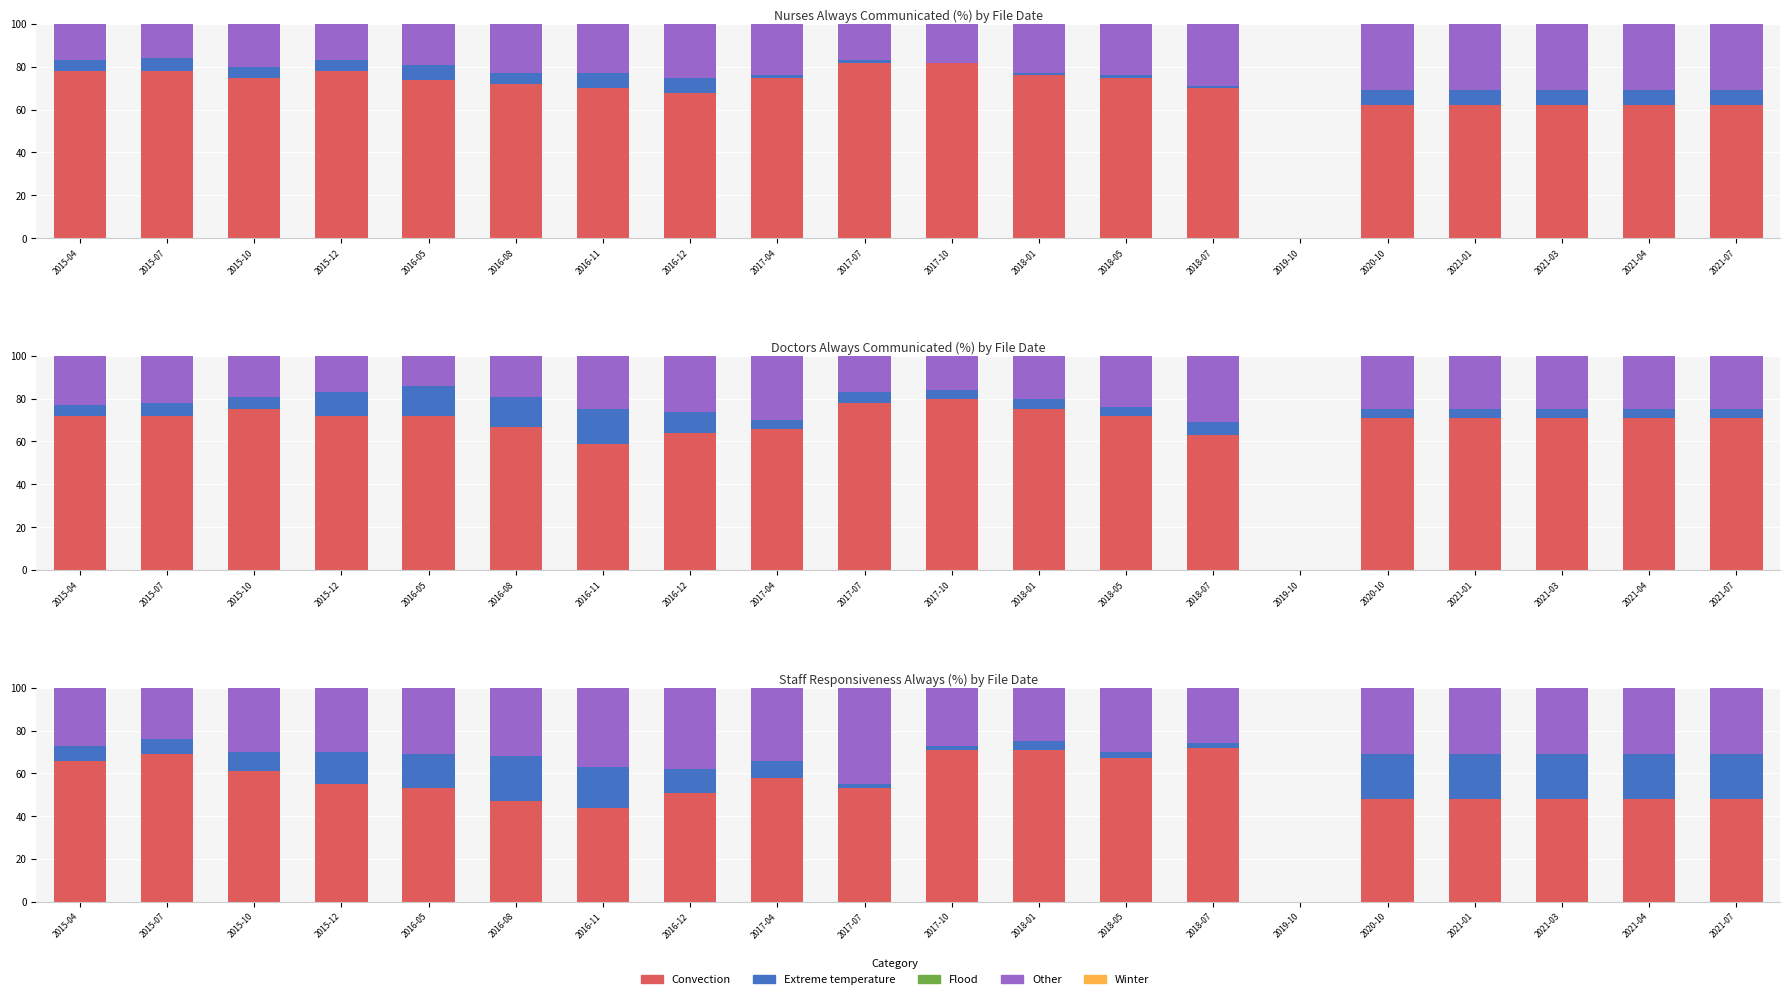

Are the bars horizontal?

No